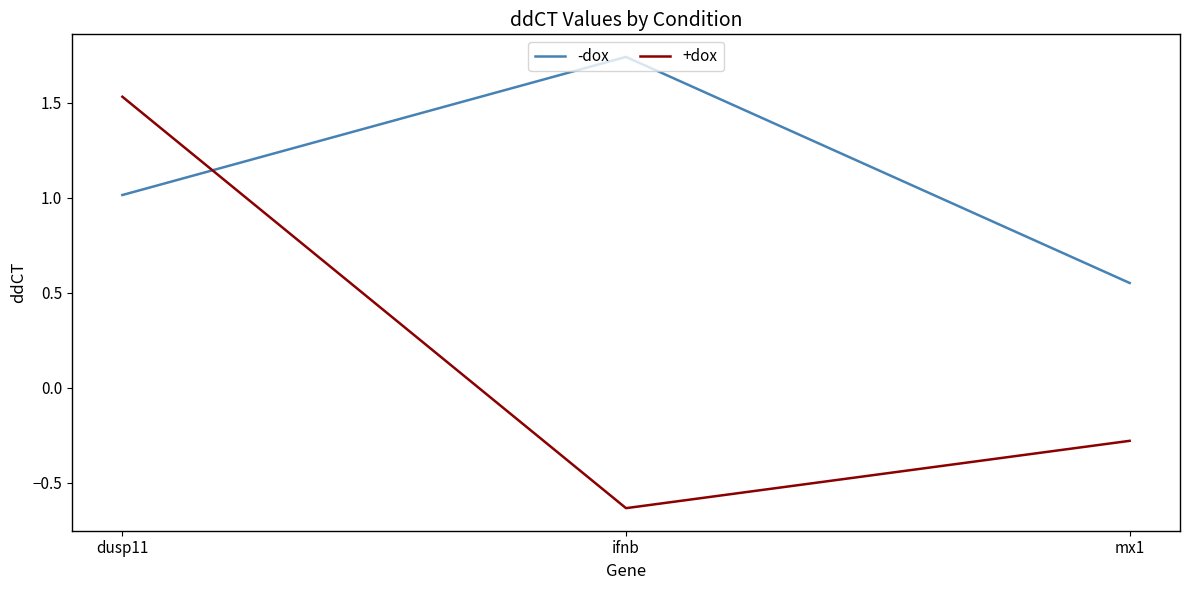

What is the spread (max minus min) of values at ifnb?

2.4